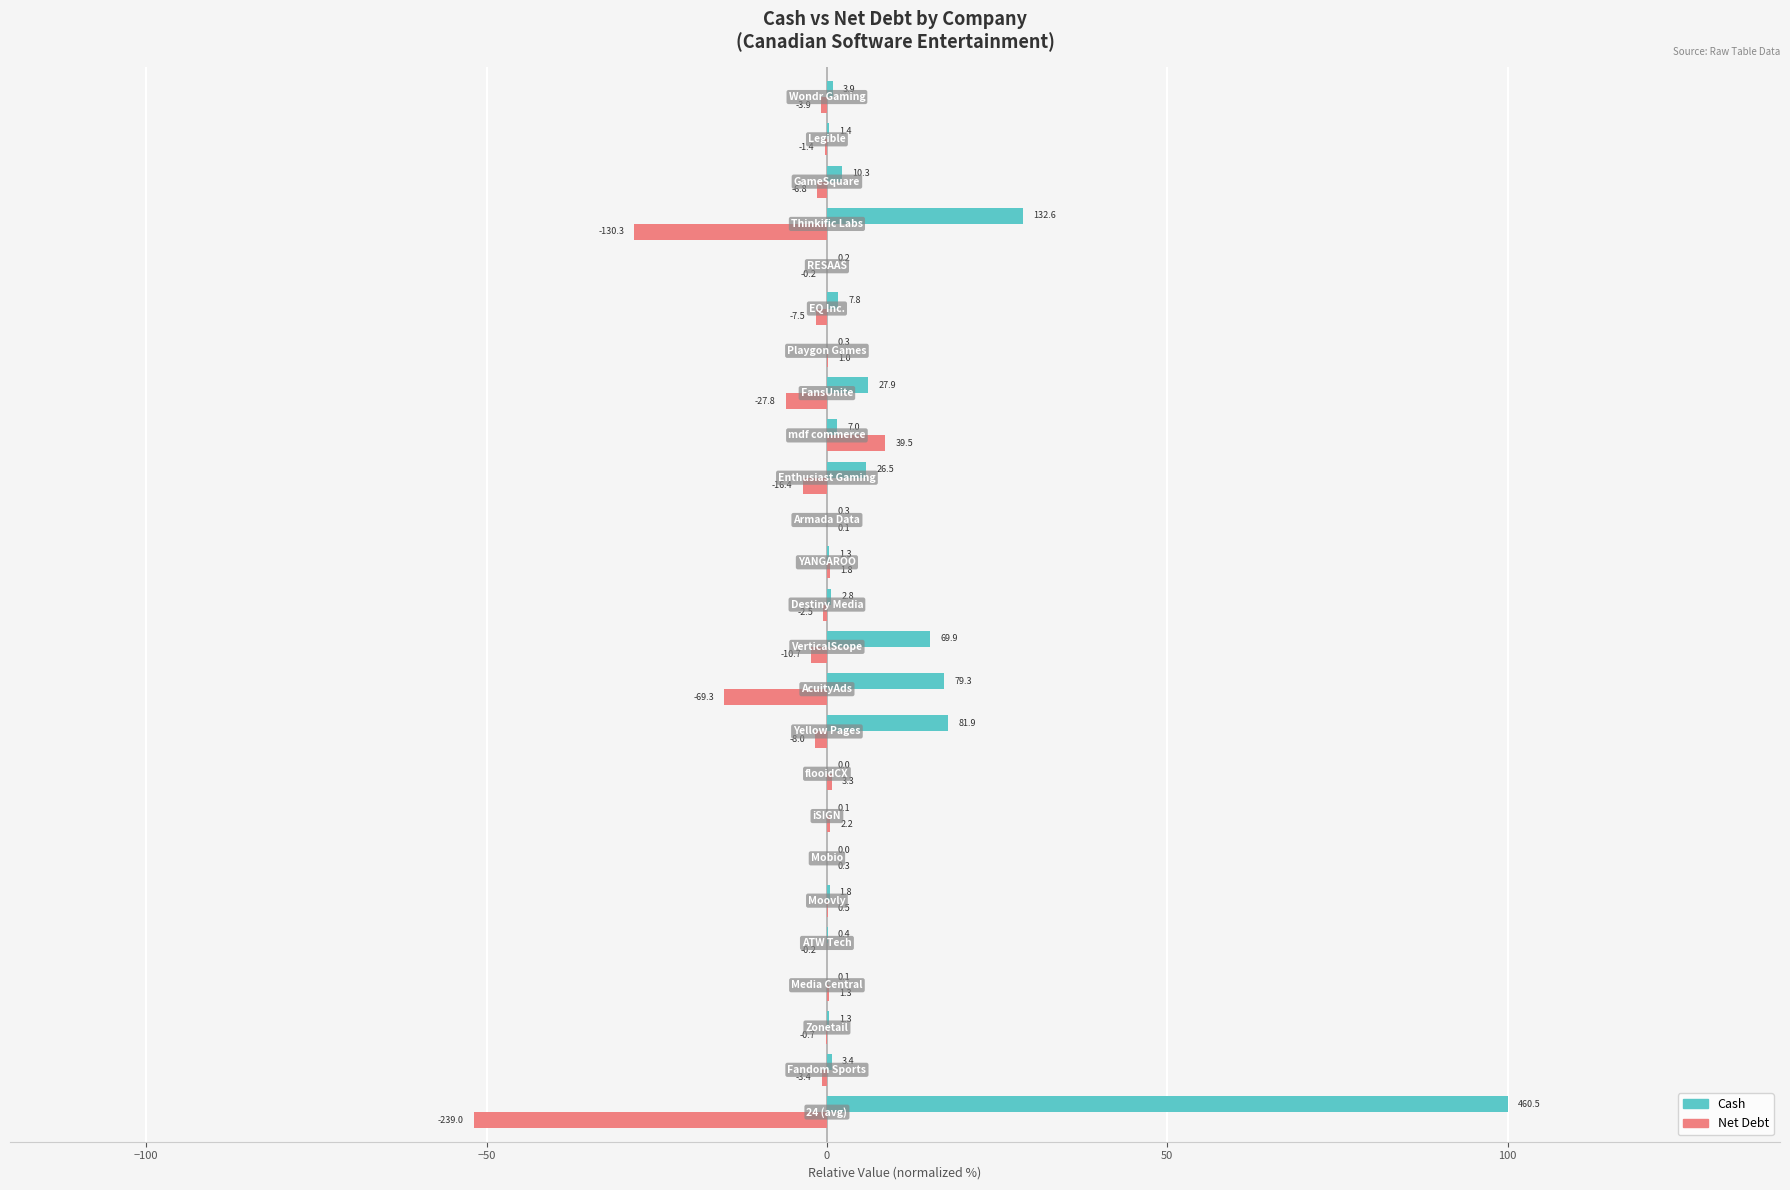

What are all the series names shown in the legend?

Cash, Net Debt